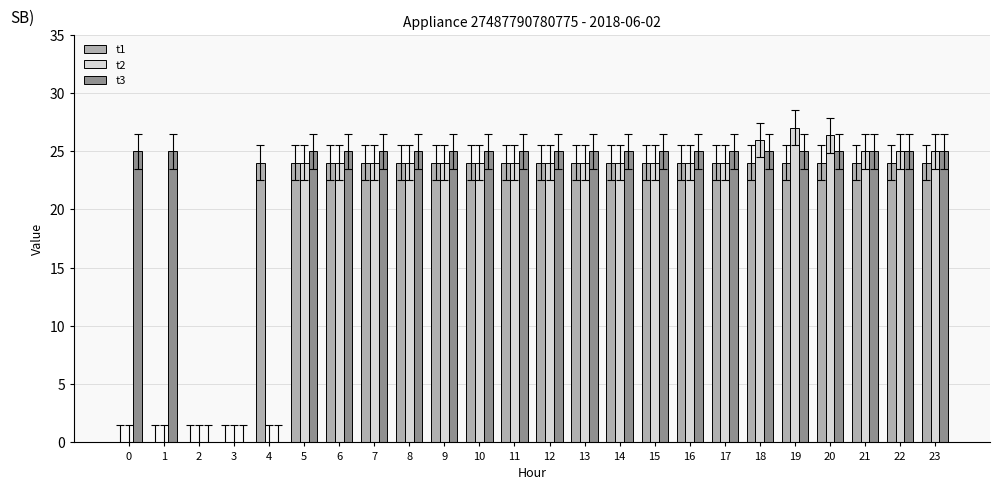

How many distinct data groups are displayed?

3